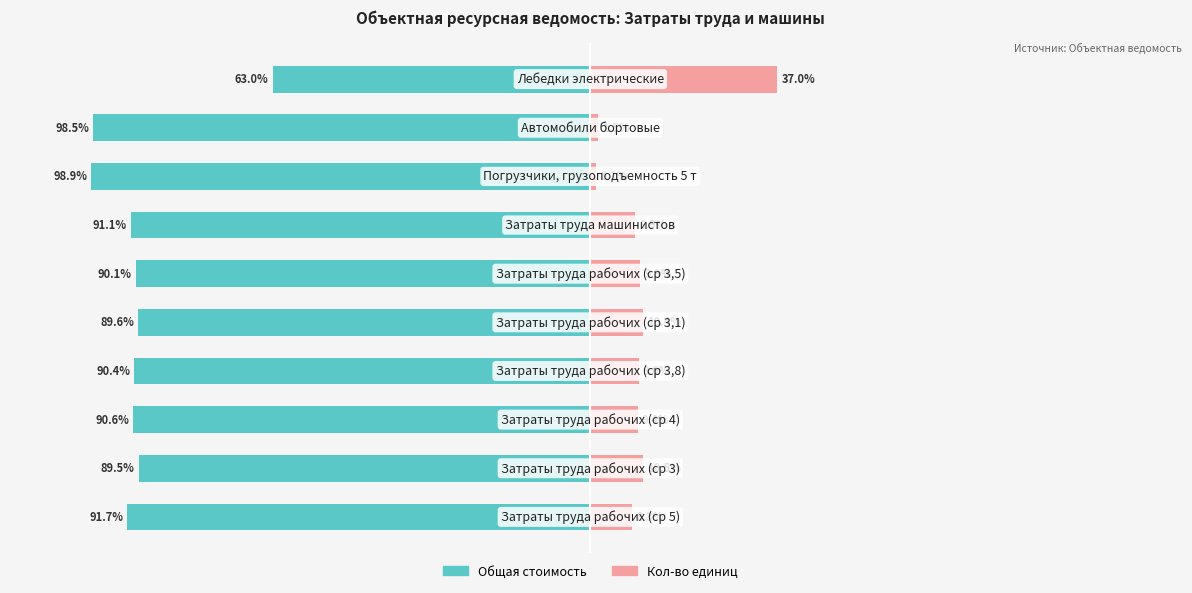

Is it true that Кол-во единиц equals 3.9 at 2?

False